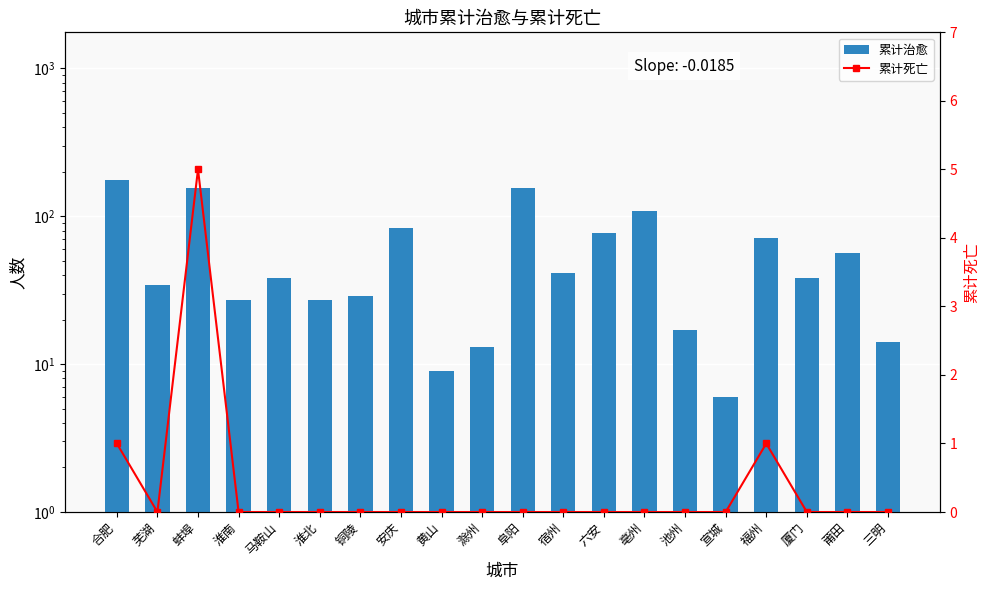

What are all the series names shown in the legend?

累计治愈, 累计死亡